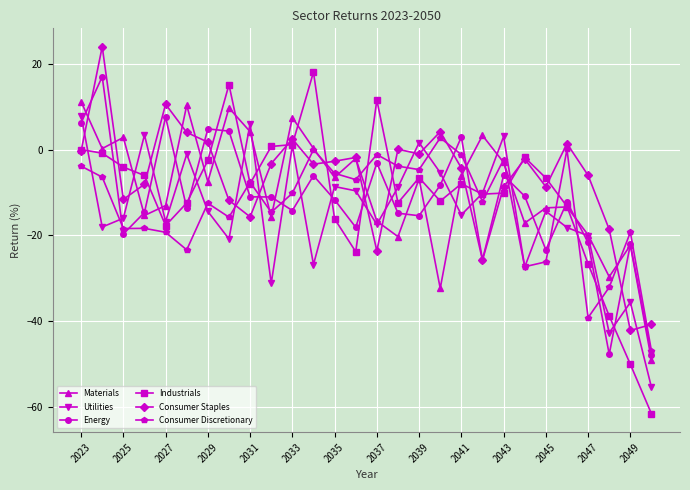

Which series ends up on top after the final intersection of Consumer Staples and Consumer Discretionary?

Consumer Staples